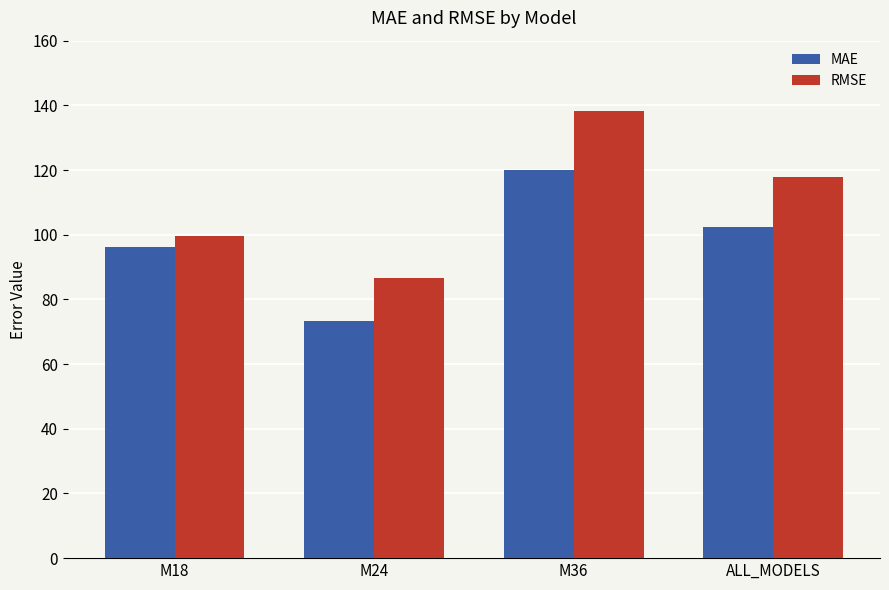

Is the value of MAE at M36 greater than the value of RMSE at M24?

Yes